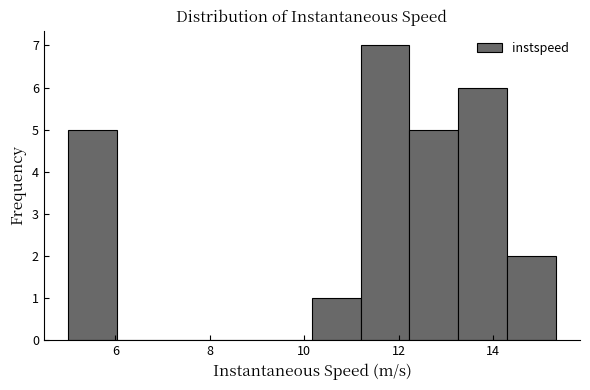

Reading left to right, list every bar in this chart as the range it spans on the x-axis followed by its height. Neither the bar edges nor the heights are printed on the chart, so give them approximately, as read against the axes.

5.0 to 6.0: 5
6.0 to 7.0: 0
7.0 to 8.0: 0
8.0 to 9.2: 0
9.2 to 10.2: 0
10.2 to 11.2: 1
11.2 to 12.2: 7
12.2 to 13.2: 5
13.2 to 14.2: 6
14.2 to 15.4: 2